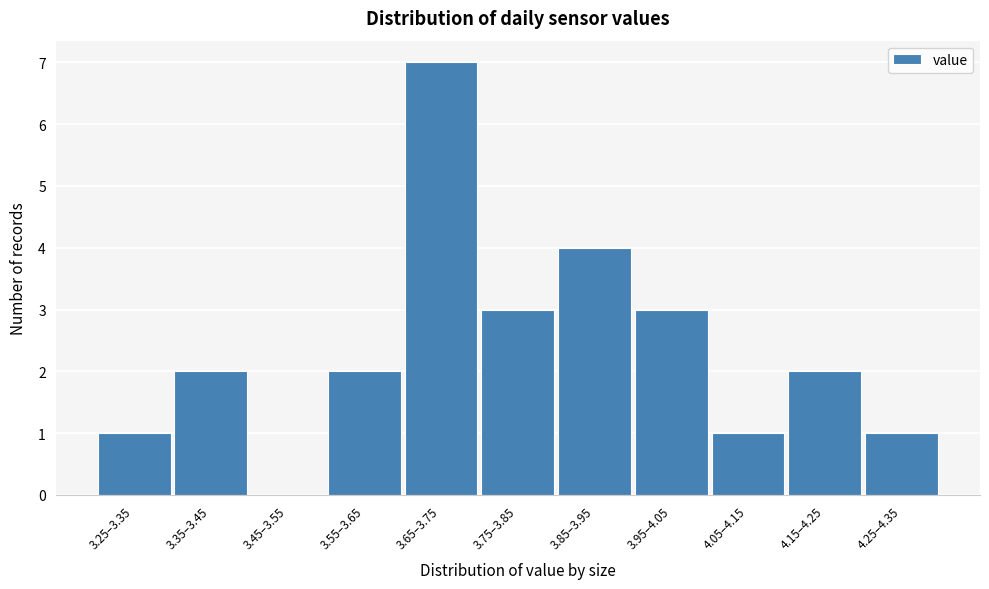

Reading right to left, extract all data points from this chart.

4.25–4.35=1	4.15–4.25=2	4.05–4.15=1	3.95–4.05=3	3.85–3.95=4	3.75–3.85=3	3.65–3.75=7	3.55–3.65=2	3.45–3.55=0	3.35–3.45=2	3.25–3.35=1